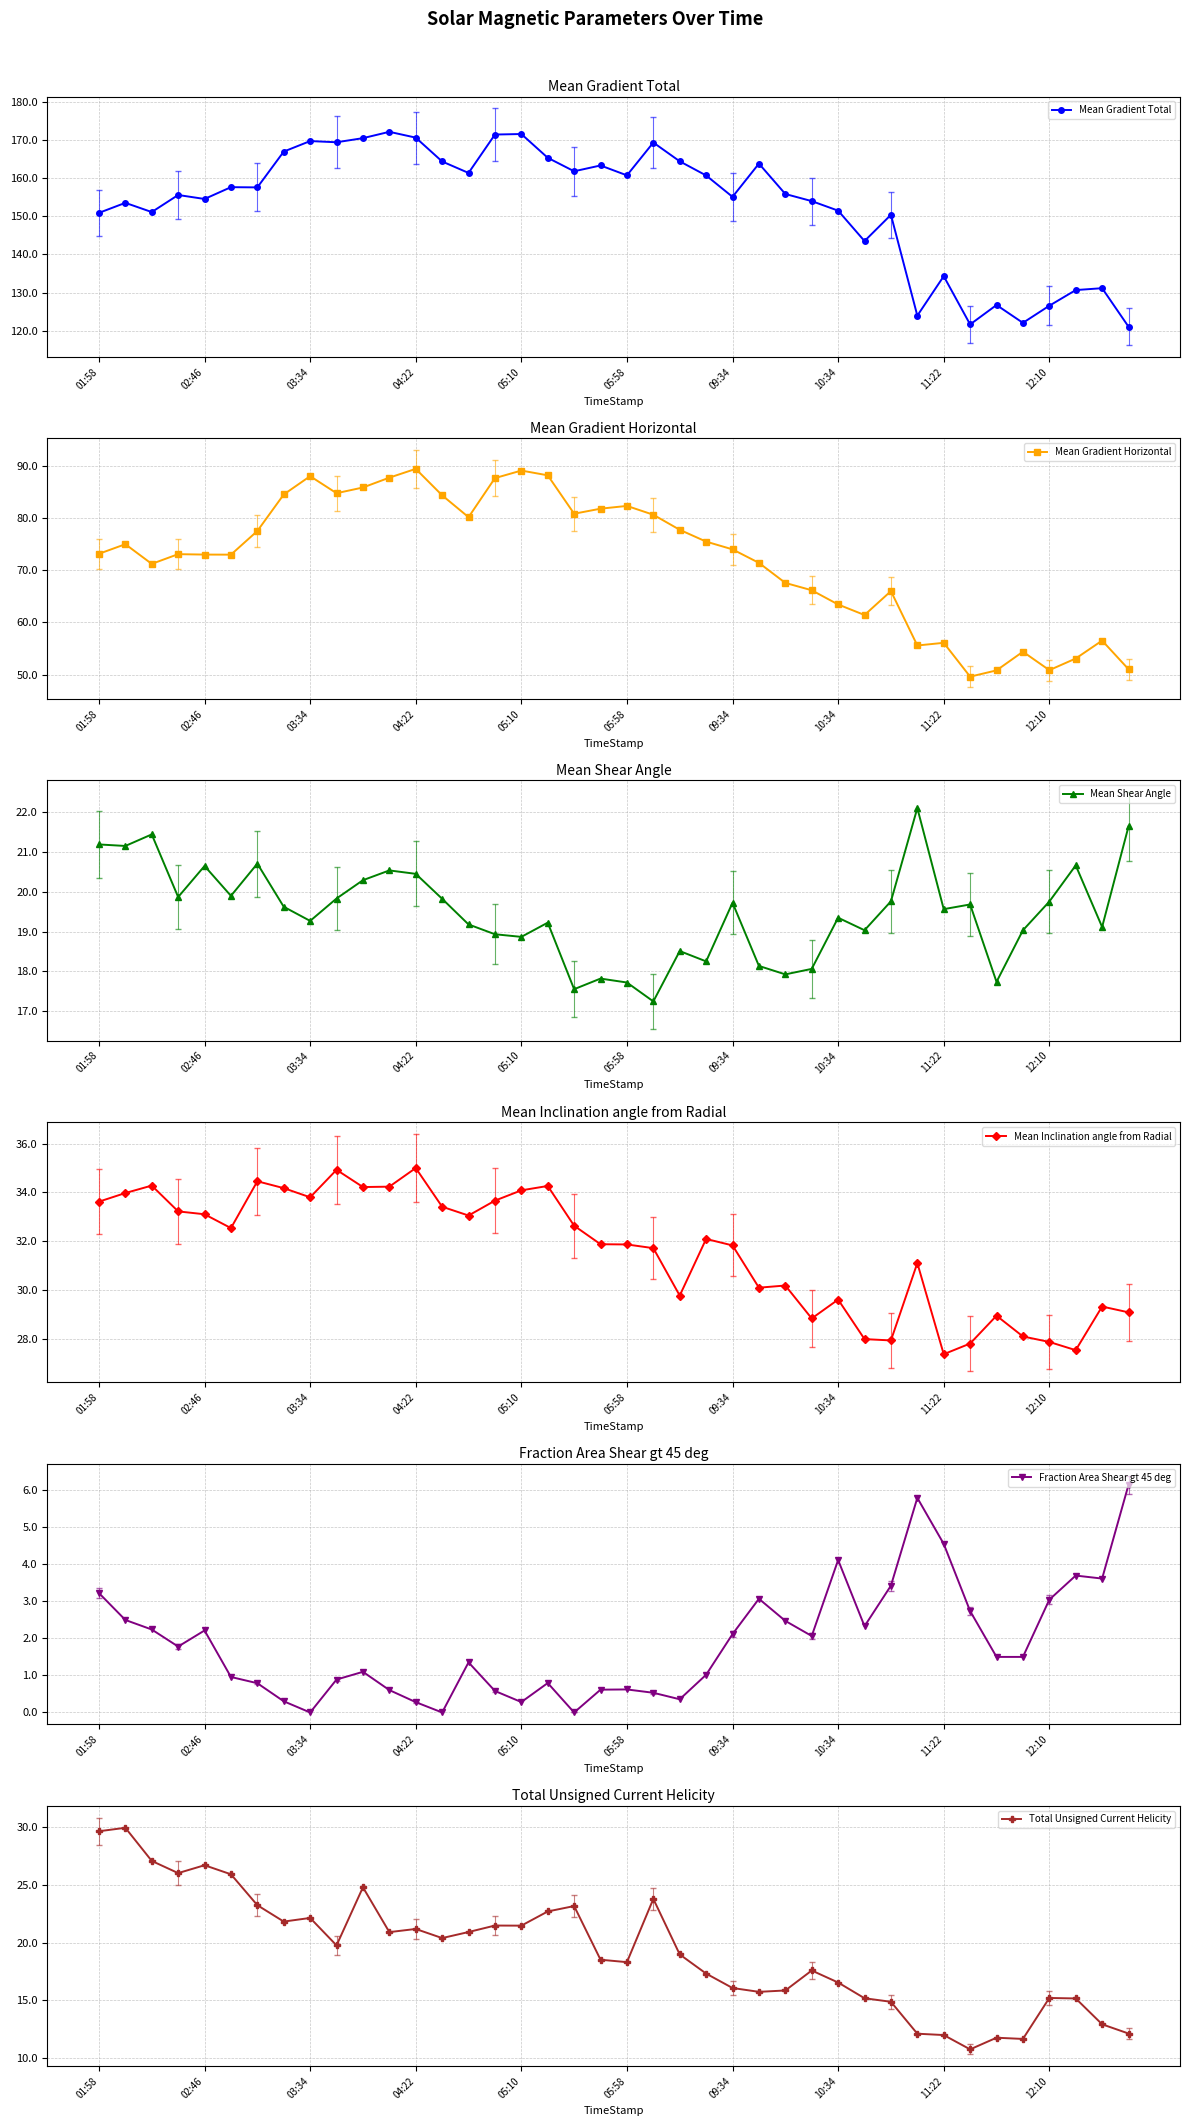

Is it true that Total Unsigned Current Helicity equals 8.9 at 05:10?

False